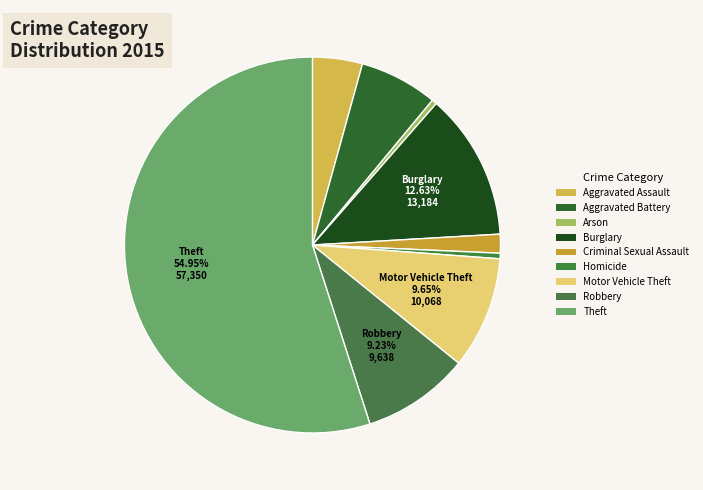

Which slice is the smallest?

Arson